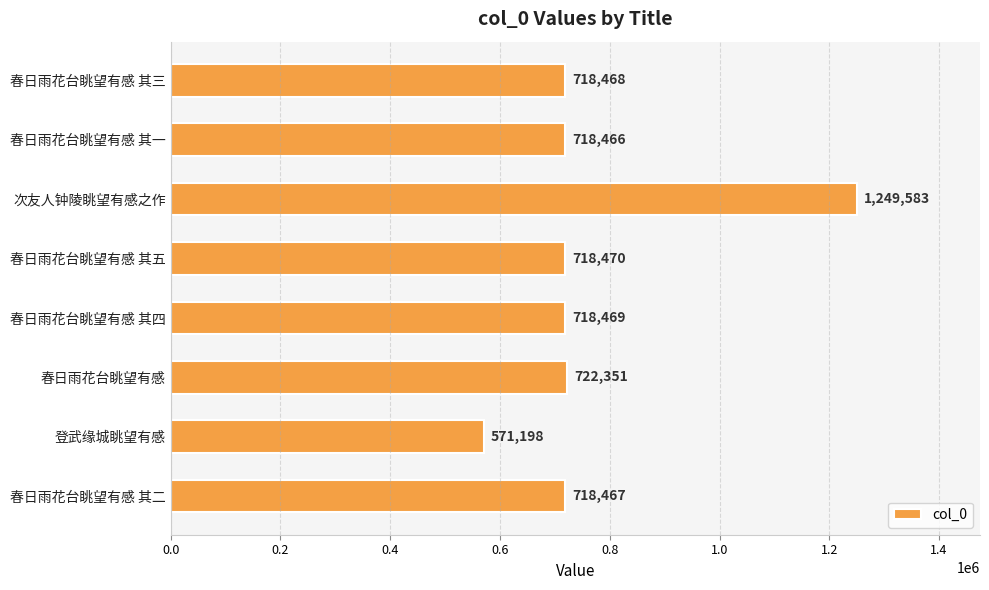

List the labels in order of value, largest first.

次友人钟陵眺望有感之作, 春日雨花台眺望有感, 春日雨花台眺望有感 其五, 春日雨花台眺望有感 其四, 春日雨花台眺望有感 其三, 春日雨花台眺望有感 其二, 春日雨花台眺望有感 其一, 登武缘城眺望有感